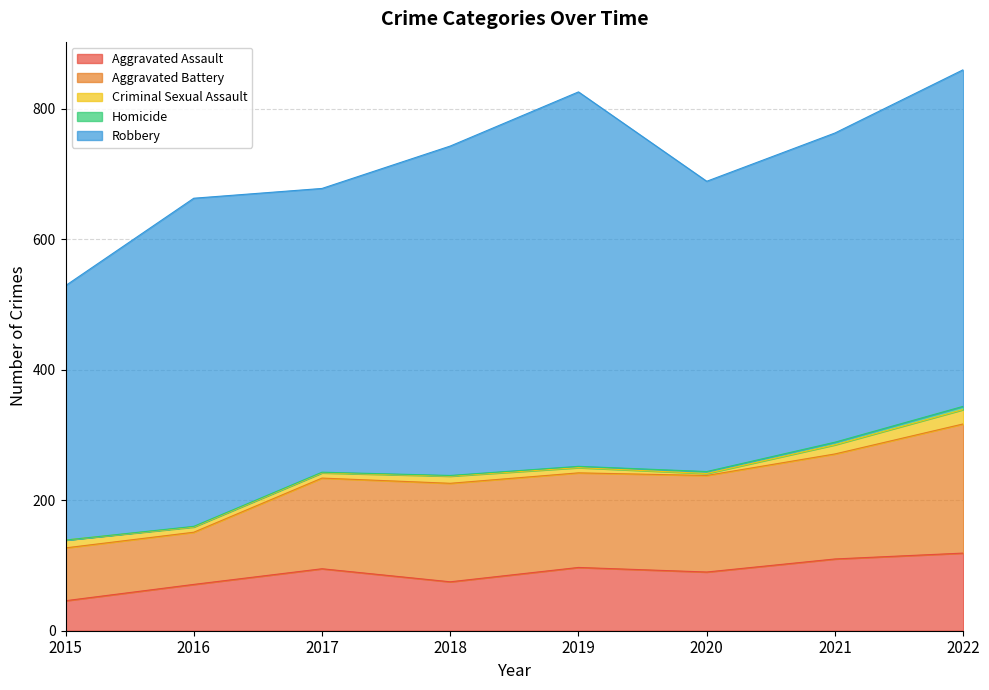

Reading left to right, what are all the values shown in this chart?

Aggravated Assault: 2015=46	2016=71	2017=95	2018=75	2019=97	2020=90	2021=110	2022=119
Aggravated Battery: 2015=81	2016=80	2017=139	2018=151	2019=145	2020=148	2021=161	2022=198
Criminal Sexual Assault: 2015=12	2016=8	2017=8	2018=11	2019=8	2020=3	2021=14	2022=22
Homicide: 2015=0	2016=1	2017=1	2018=1	2019=2	2020=3	2021=4	2022=5
Robbery: 2015=390	2016=503	2017=435	2018=505	2019=574	2020=445	2021=474	2022=516